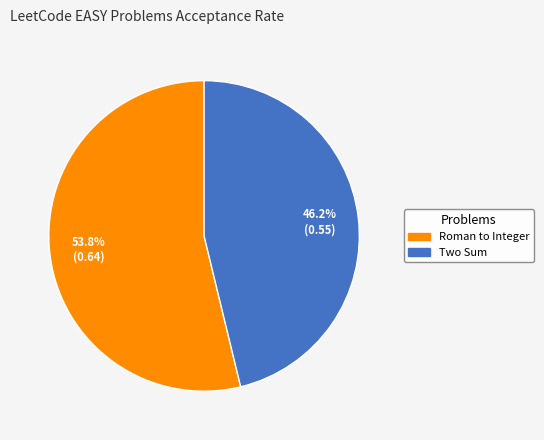

Which category has the biggest portion of the pie?

Roman to Integer